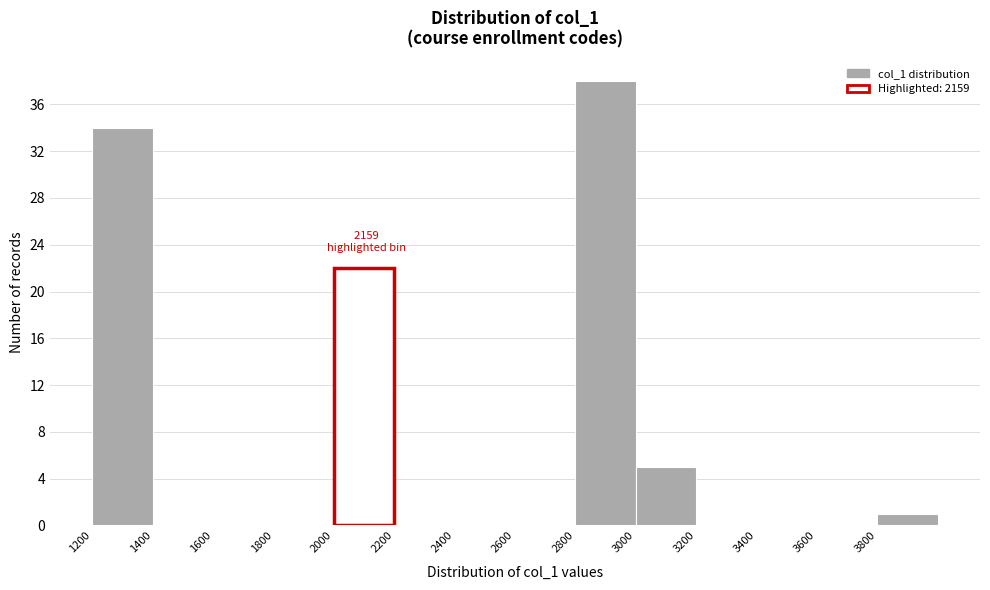

Which range on the x-axis has the tallest bar?

2800 to 3000